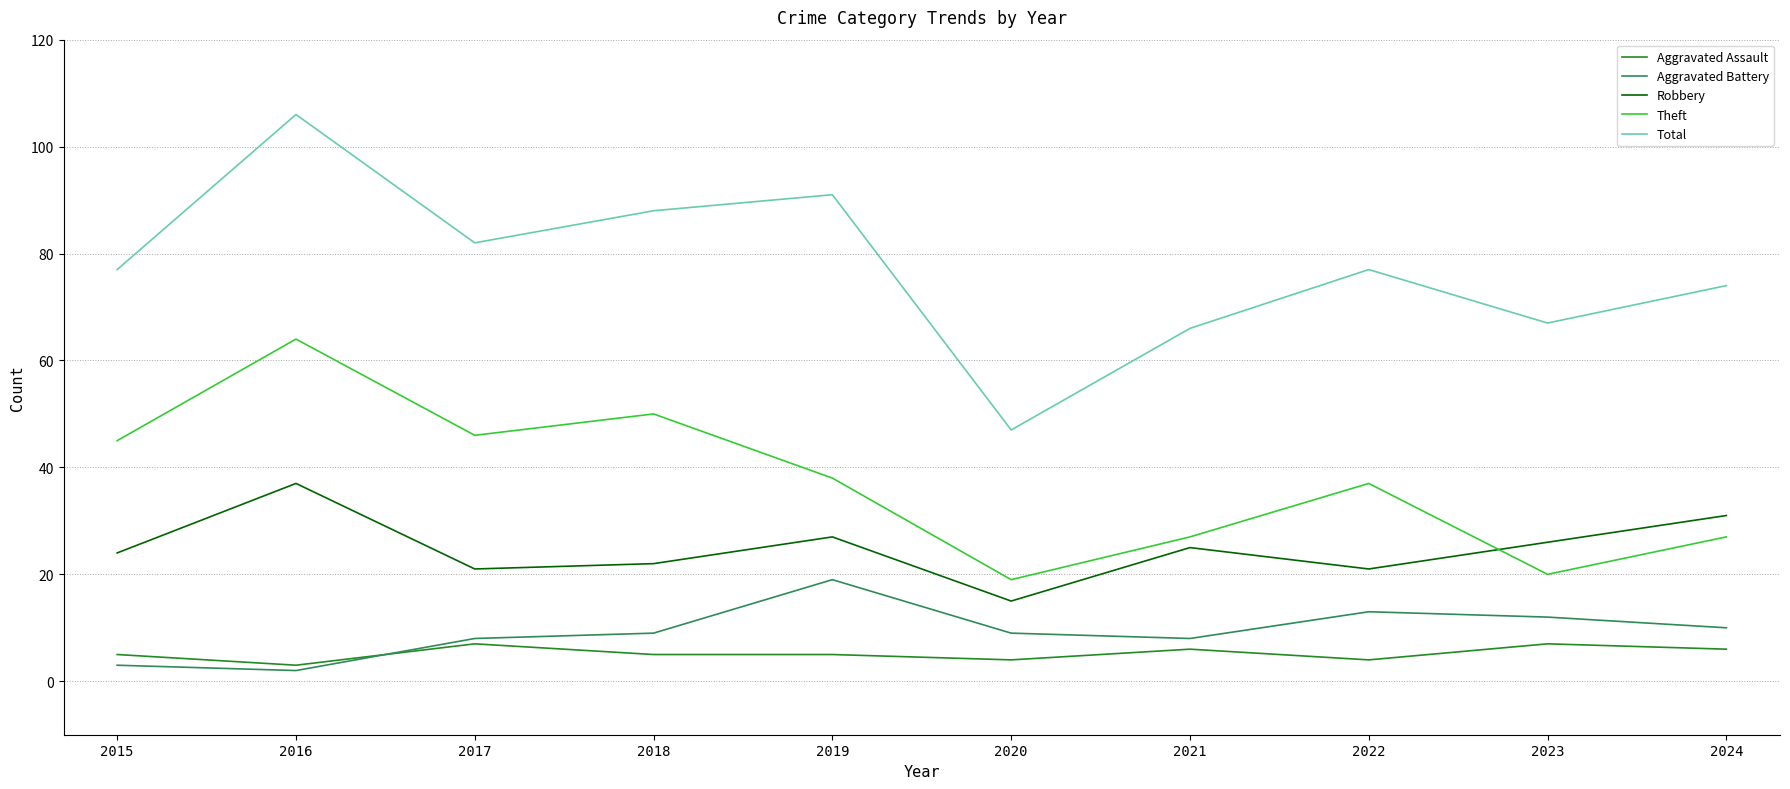

What is the difference between the second highest and minimum values in the Total series?

44